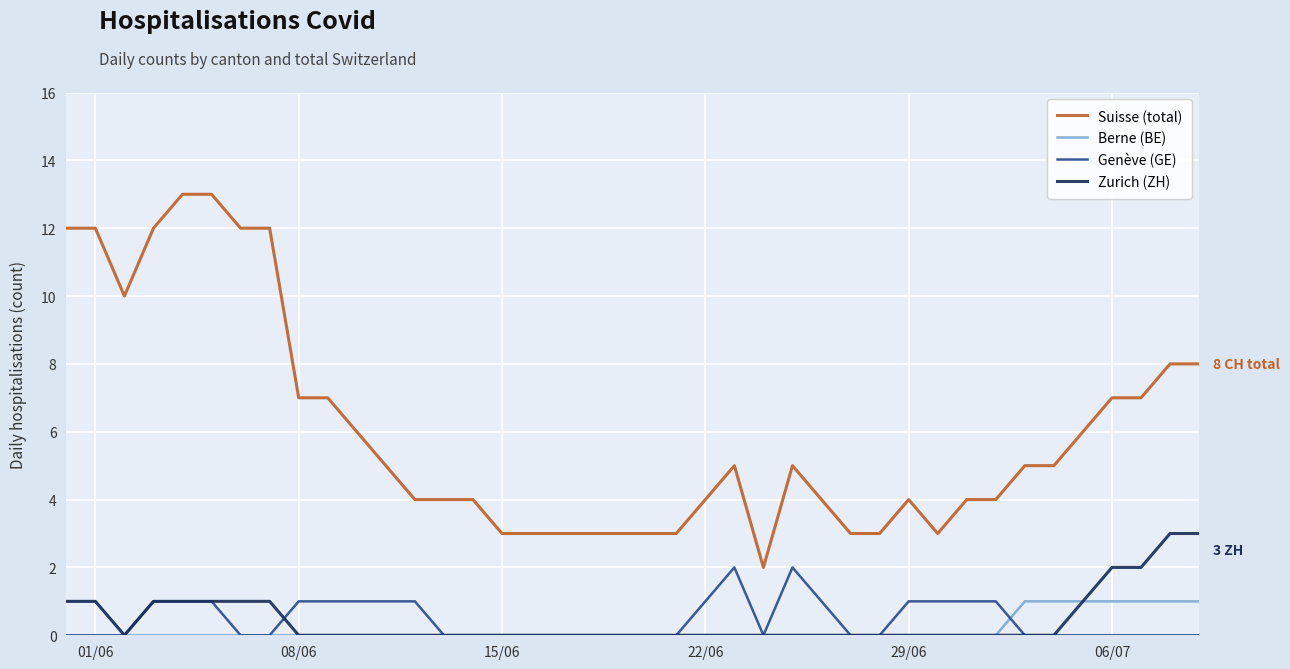

Which series has the largest total across all categories?

Suisse (total)